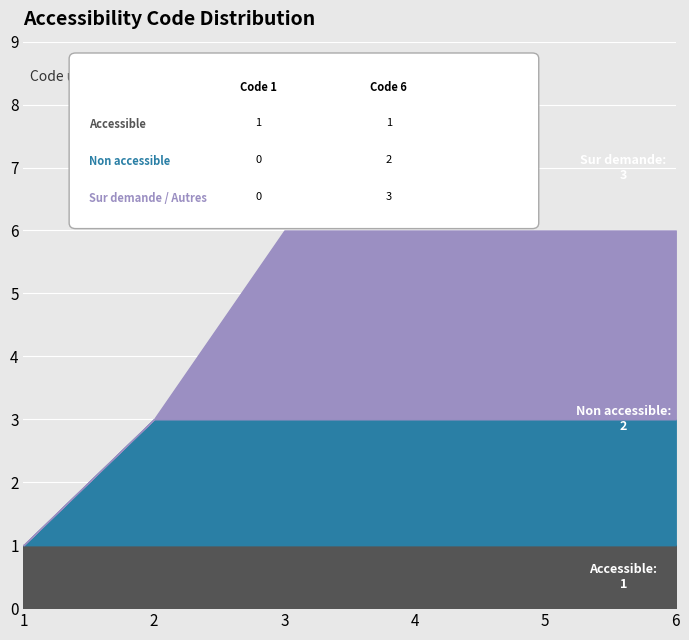

Rank the series at 3 from lowest to highest value.

Accessible, Non accessible, Sur demande / Autres